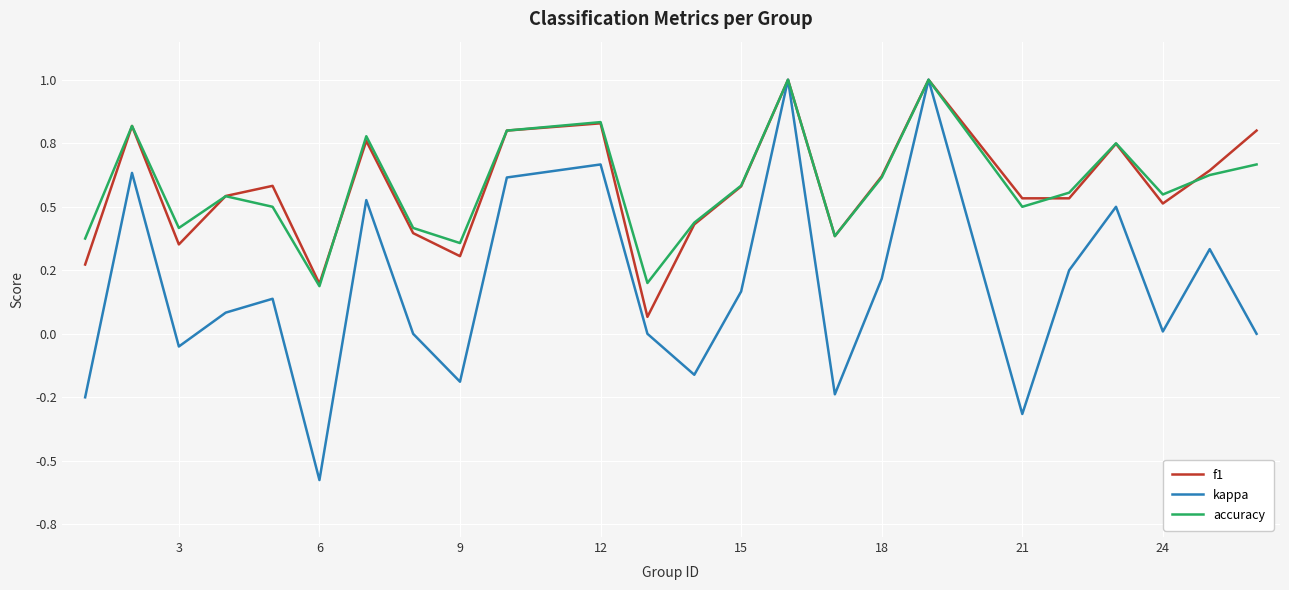

True or false: kappa and accuracy intersect in this chart.

False